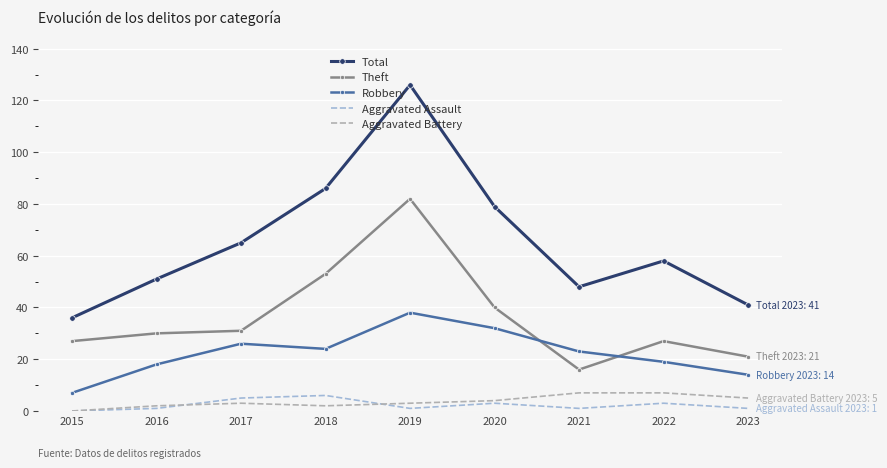

What is the average value of the Aggravated Battery series?

4